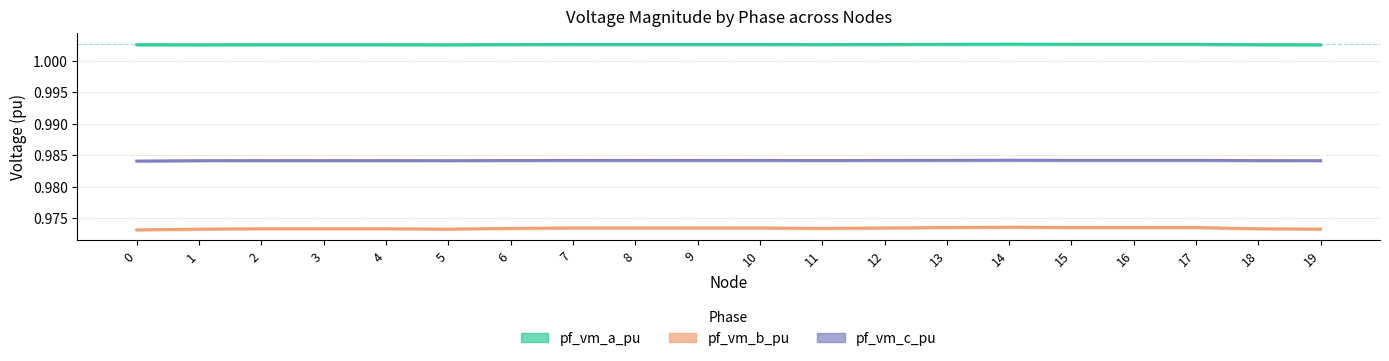

True or false: pf_vm_c_pu and pf_vm_a_pu intersect in this chart.

False